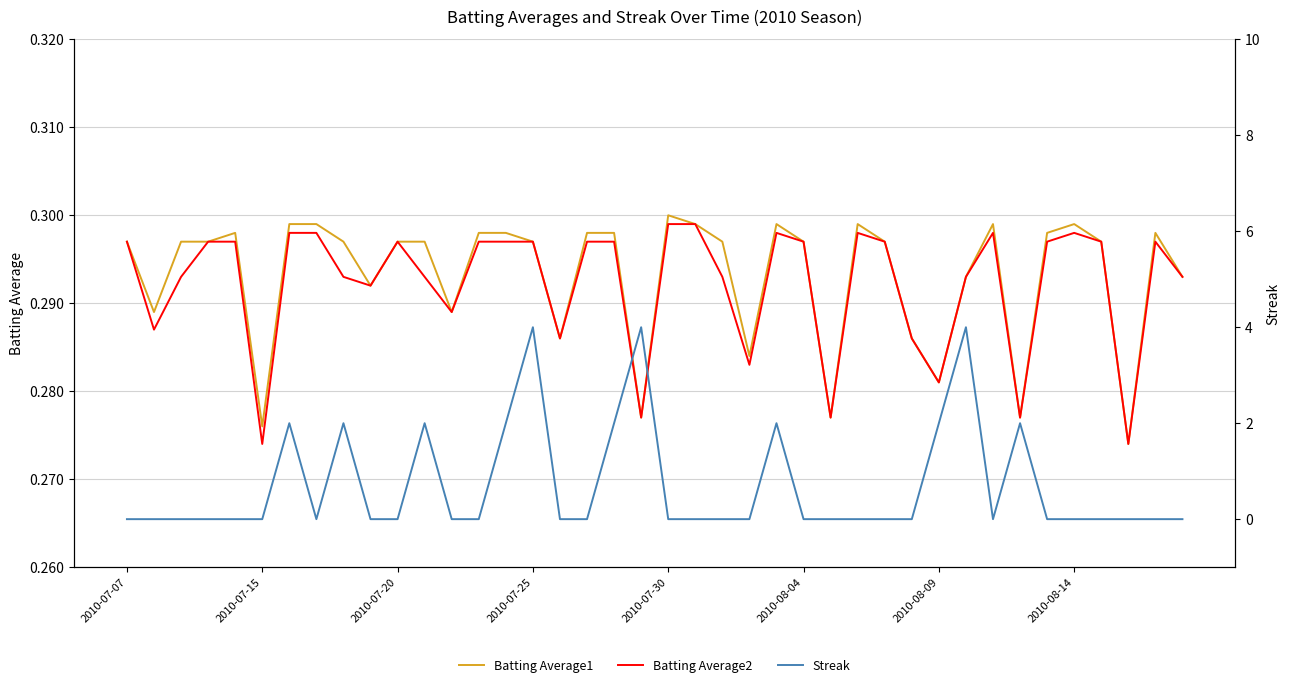

True or false: Batting Average2 and Batting Average1 cross at least once.

False